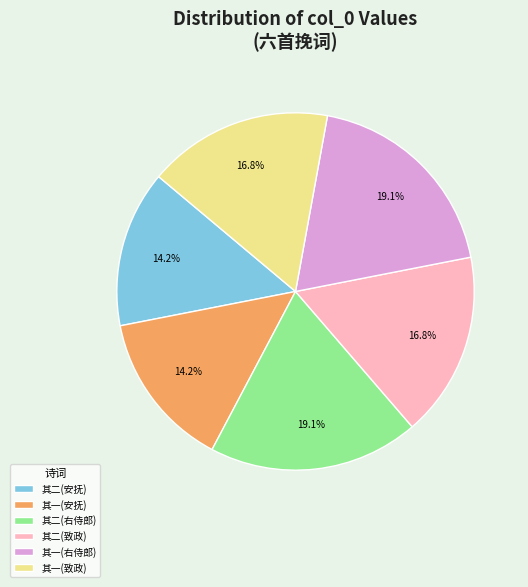

How many segments does this pie chart have?

6